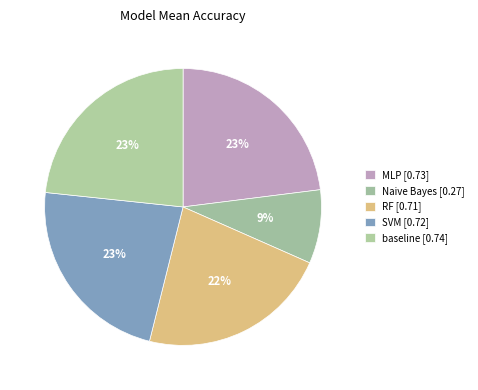

Rank the categories by value from highest to lowest.

baseline, MLP, SVM, RF, Naive Bayes